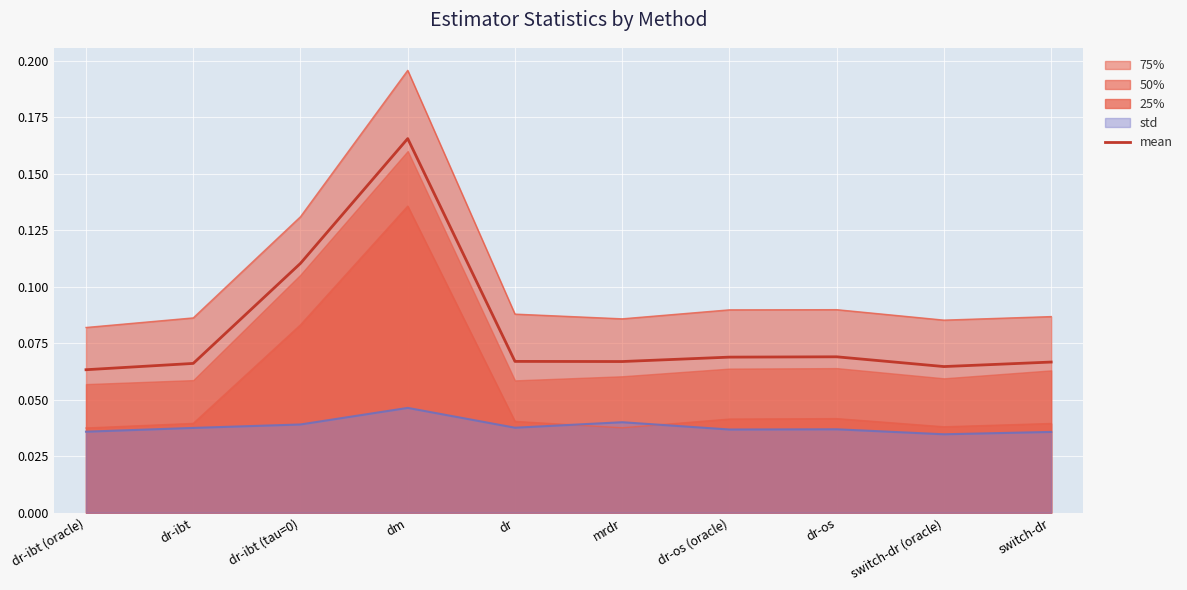

Which label corresponds to the smallest value in the chart?

dr-ibt (oracle)